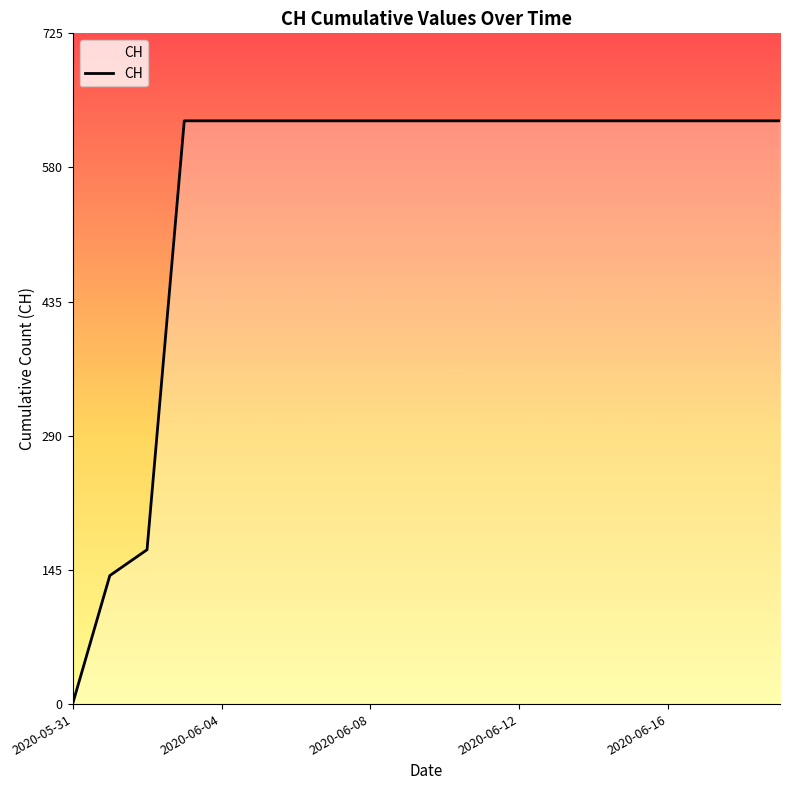

What is the greatest value displayed?

631